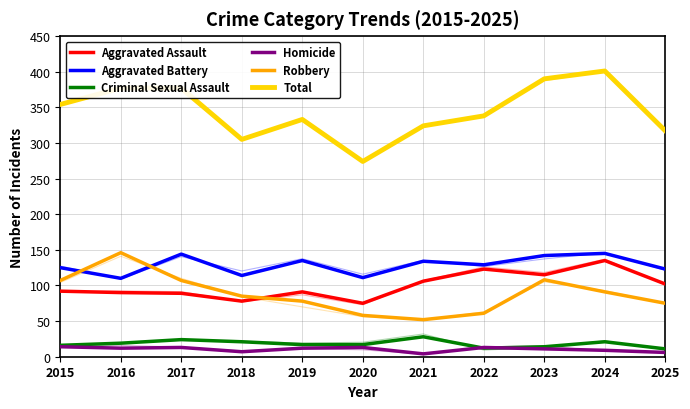

What is the highest value of the Total series?

401